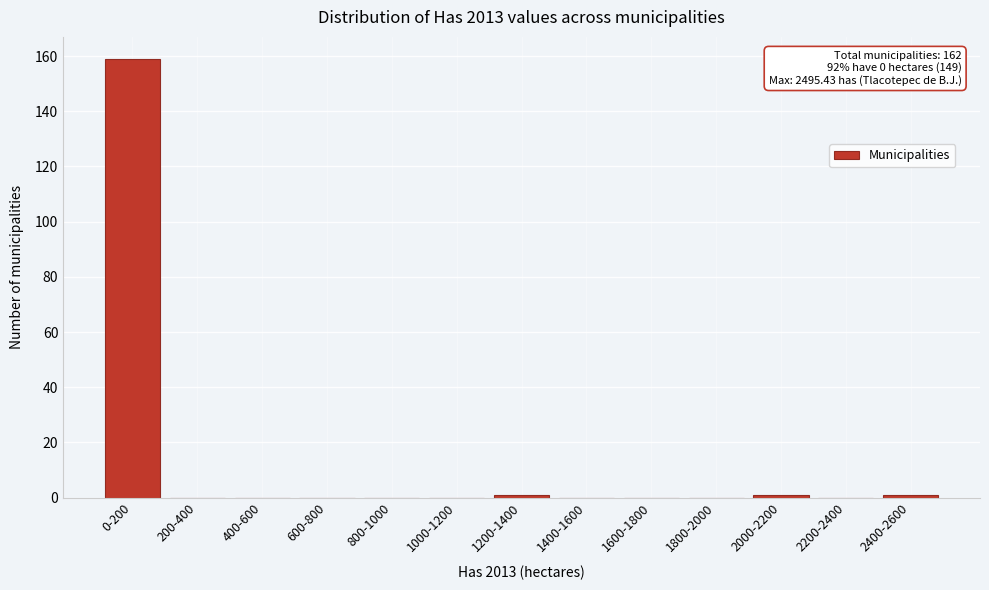

Reading left to right, transcribe all the data shown in this chart.

0-200=159	200-400=0	400-600=0	600-800=0	800-1000=0	1000-1200=0	1200-1400=1	1400-1600=0	1600-1800=0	1800-2000=0	2000-2200=1	2200-2400=0	2400-2600=1